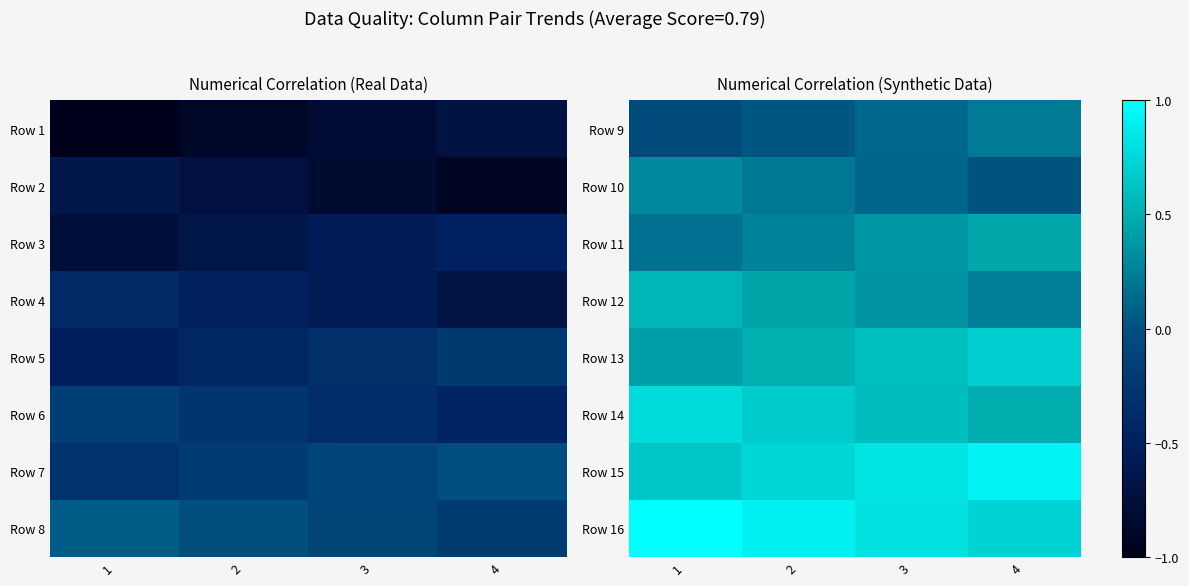

At which label does Row 11 reach its minimum?

1